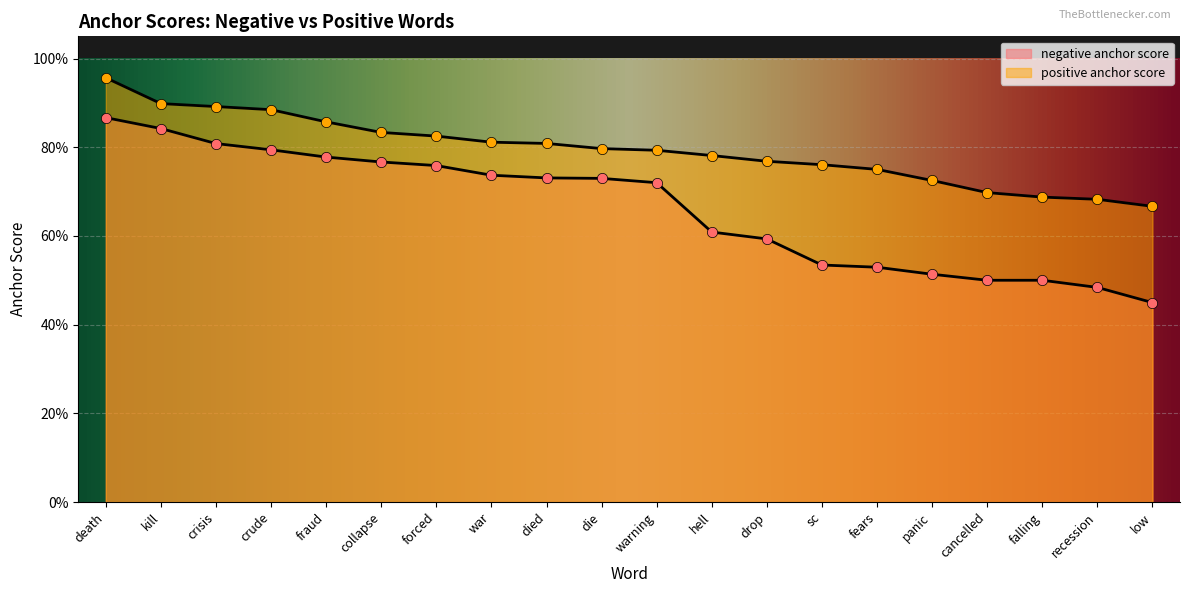

At how many categories does at least one series exceed 0?

20